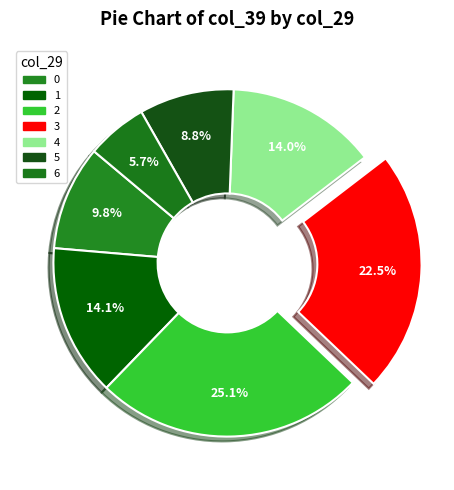

Which slice is the largest?

2